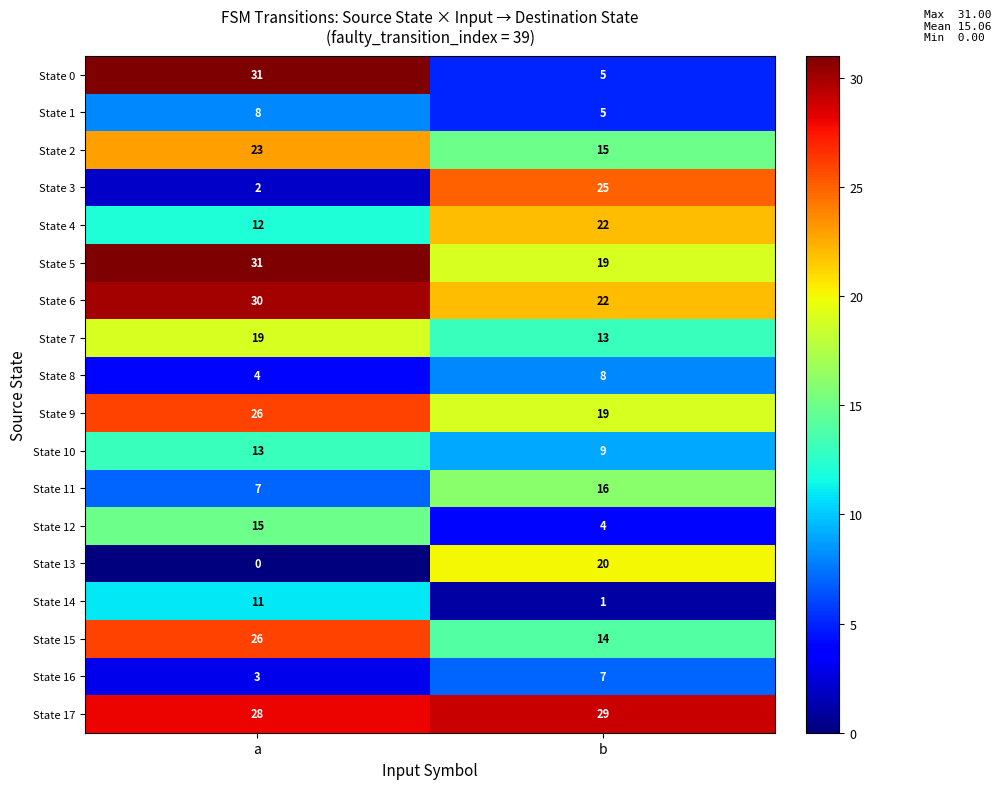

True or false: State 12 has a value of 6 at b.

False